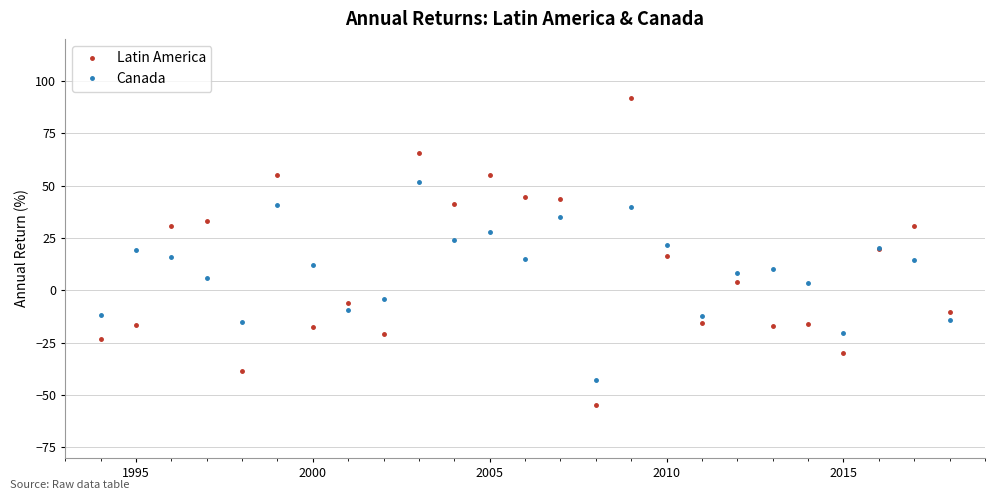

What is the value of the Latin America point at the 19th from the left?

4.1